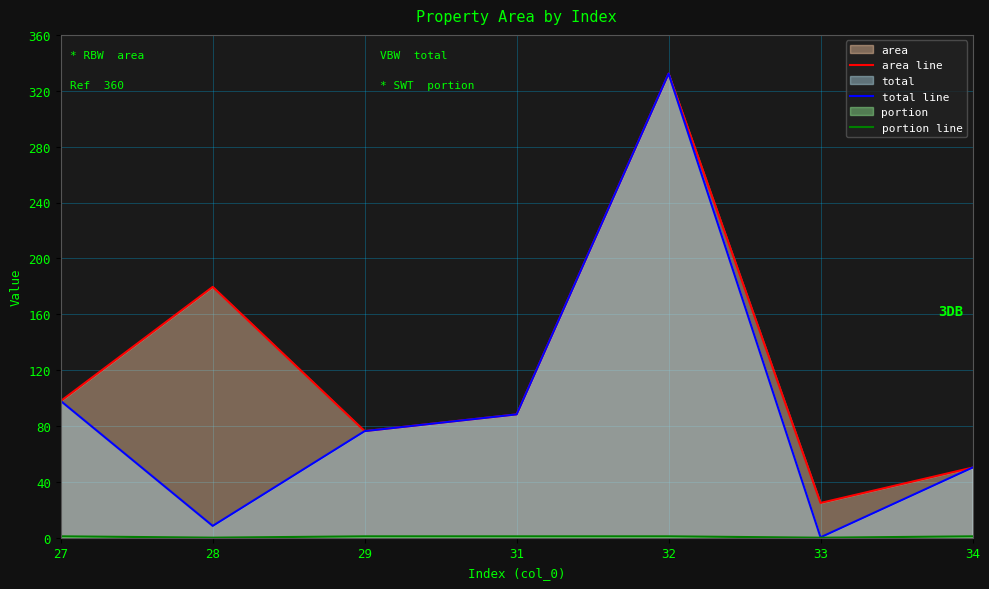

The portion line series shows 1.0 at 27. True or false?

True